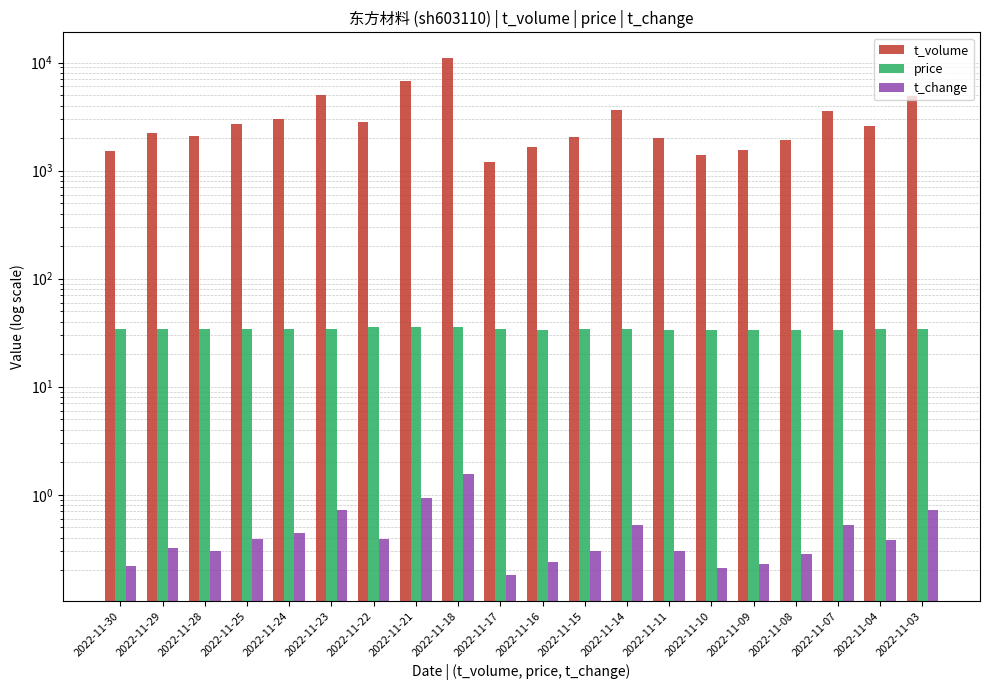

The value of price at 2022-11-21 is 53.1. True or false?

False